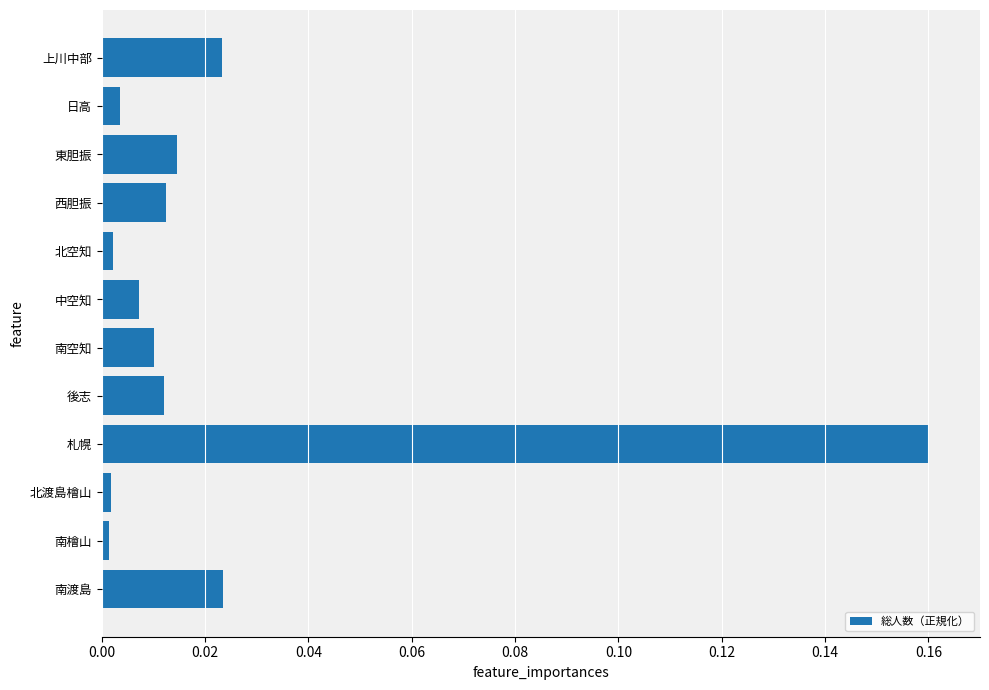

What is the sum of all values?

0.3